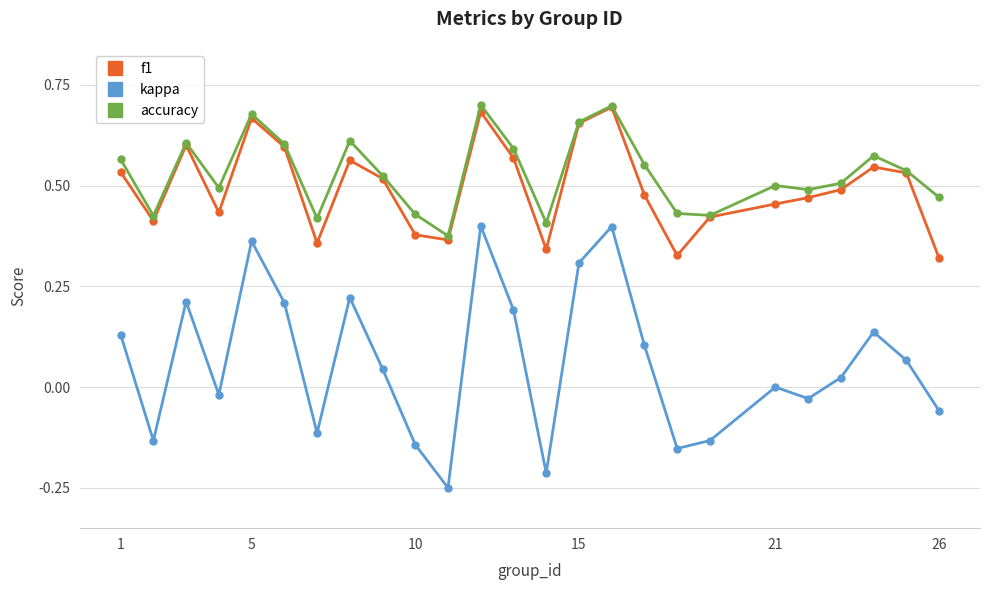

How many interior local peaks does the kappa series have?

7